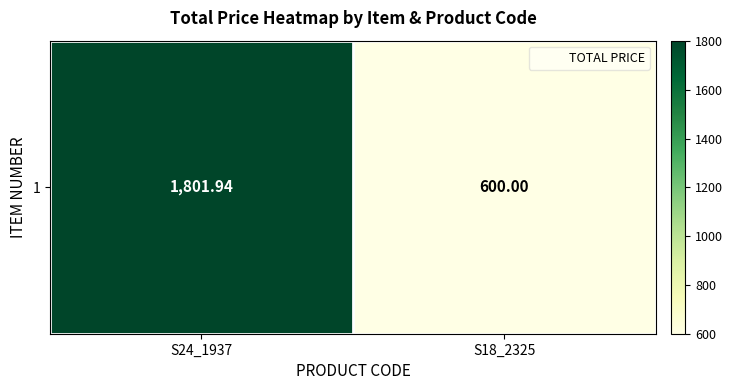

Read the value at S18_2325.

600.0